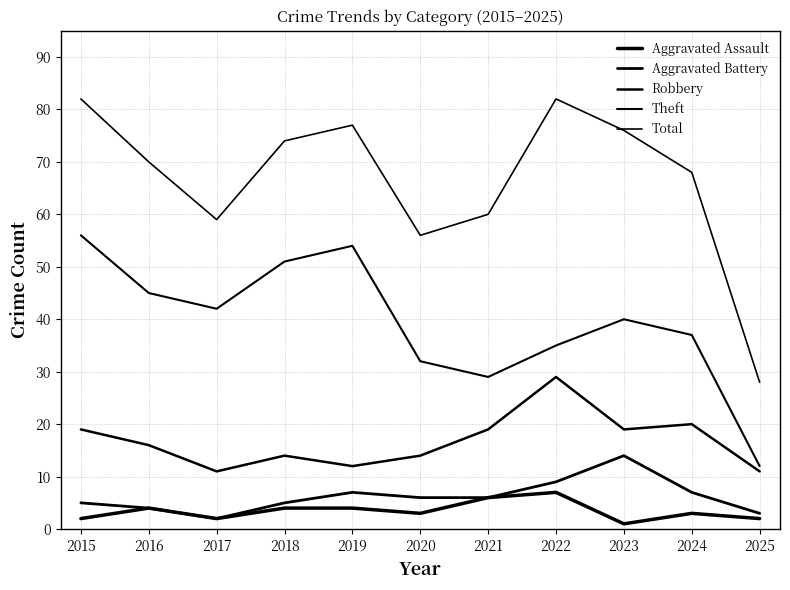

At which category is the sum across all series the highest?

2015